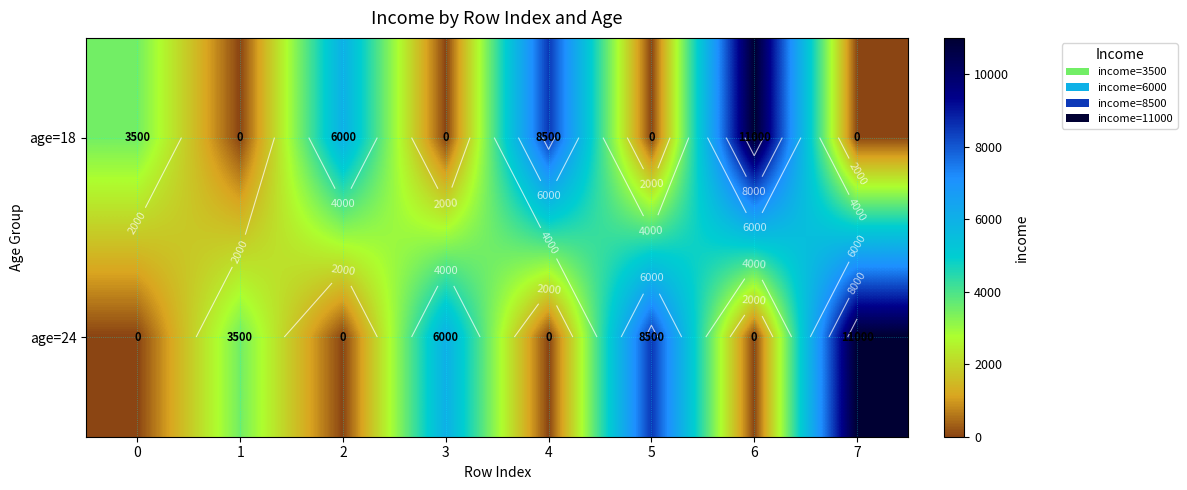

Rank the categories by age=24 value from highest to lowest.

7, 5, 3, 1, 0, 2, 4, 6